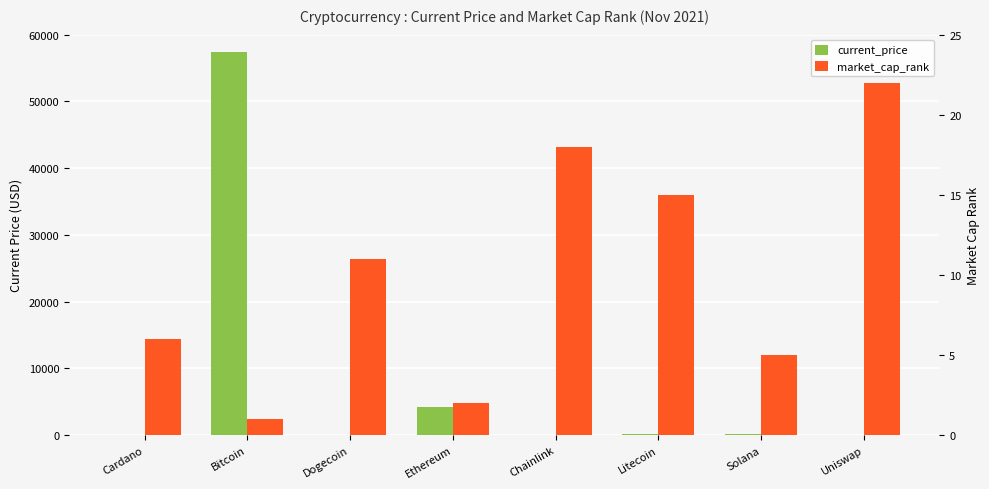

Between Ethereum and Solana, which is larger?

Ethereum